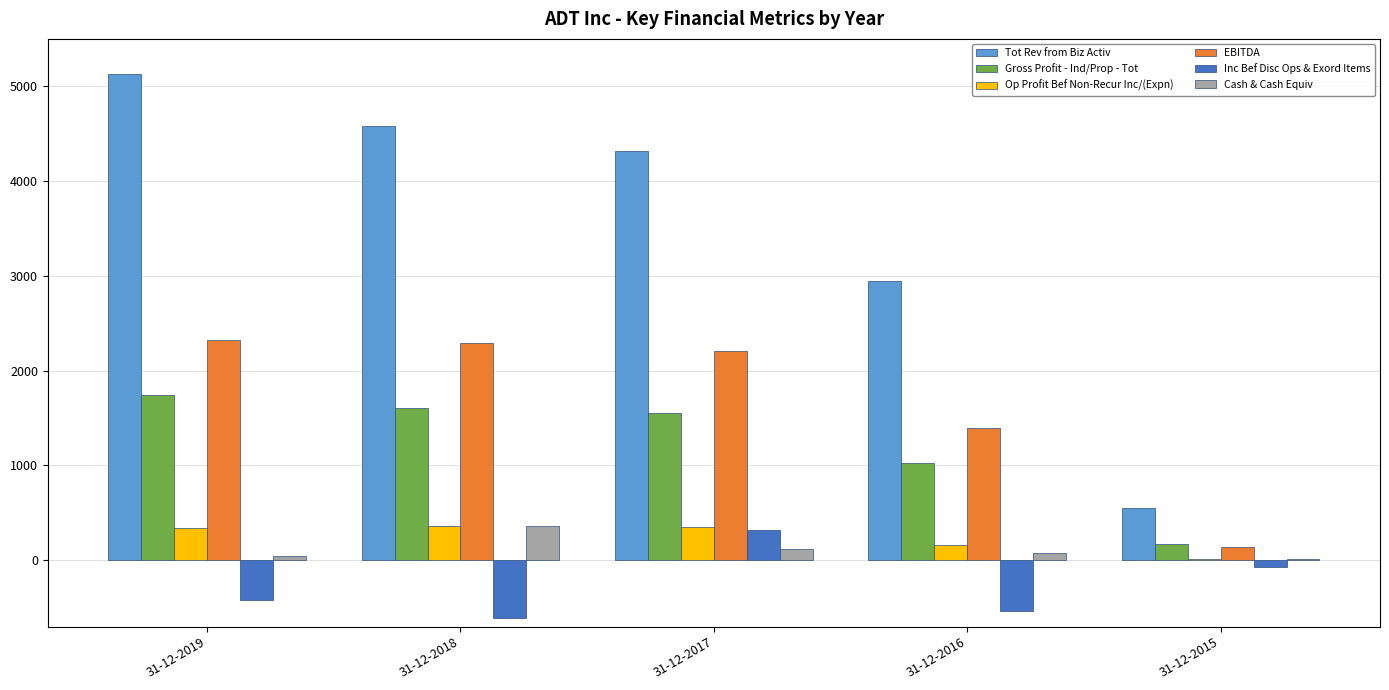

What is the sum of all Op Profit Bef Non-Recur Inc/(Expn) values?

1229.8